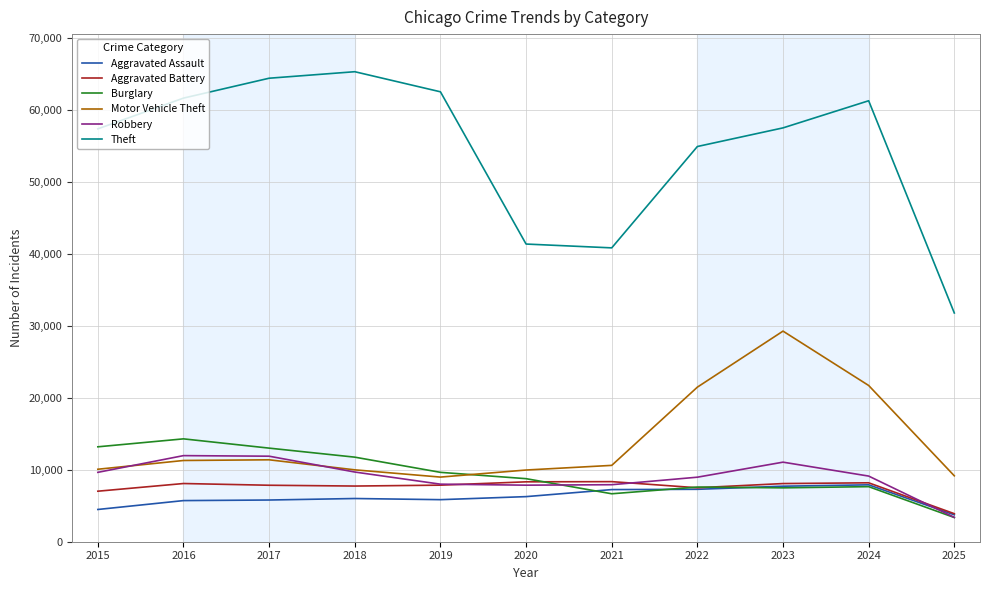

How many categories are shown in the chart?

11